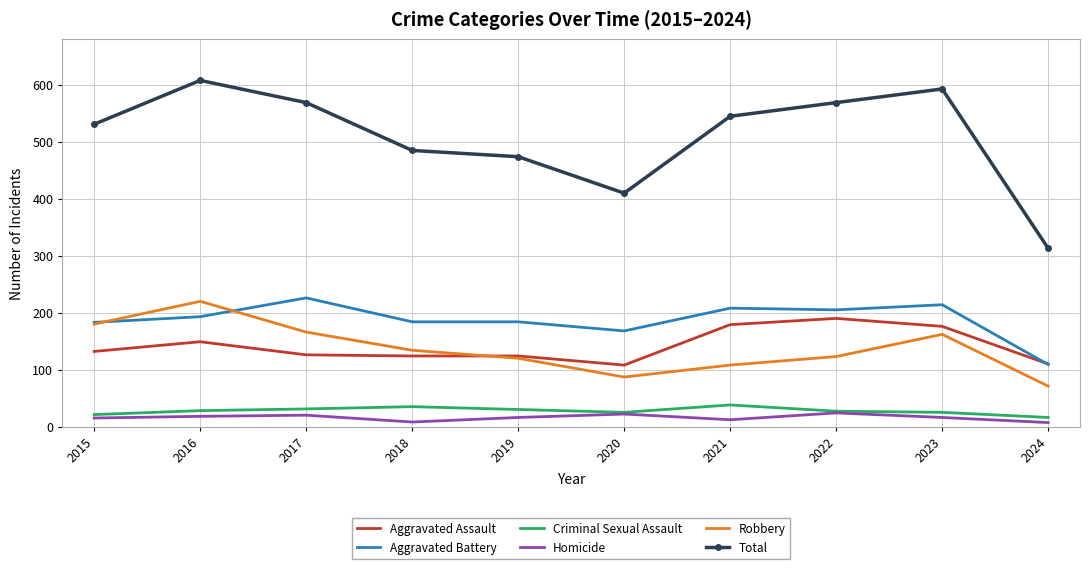

What is the difference between the highest and lowest values at 2023?

577